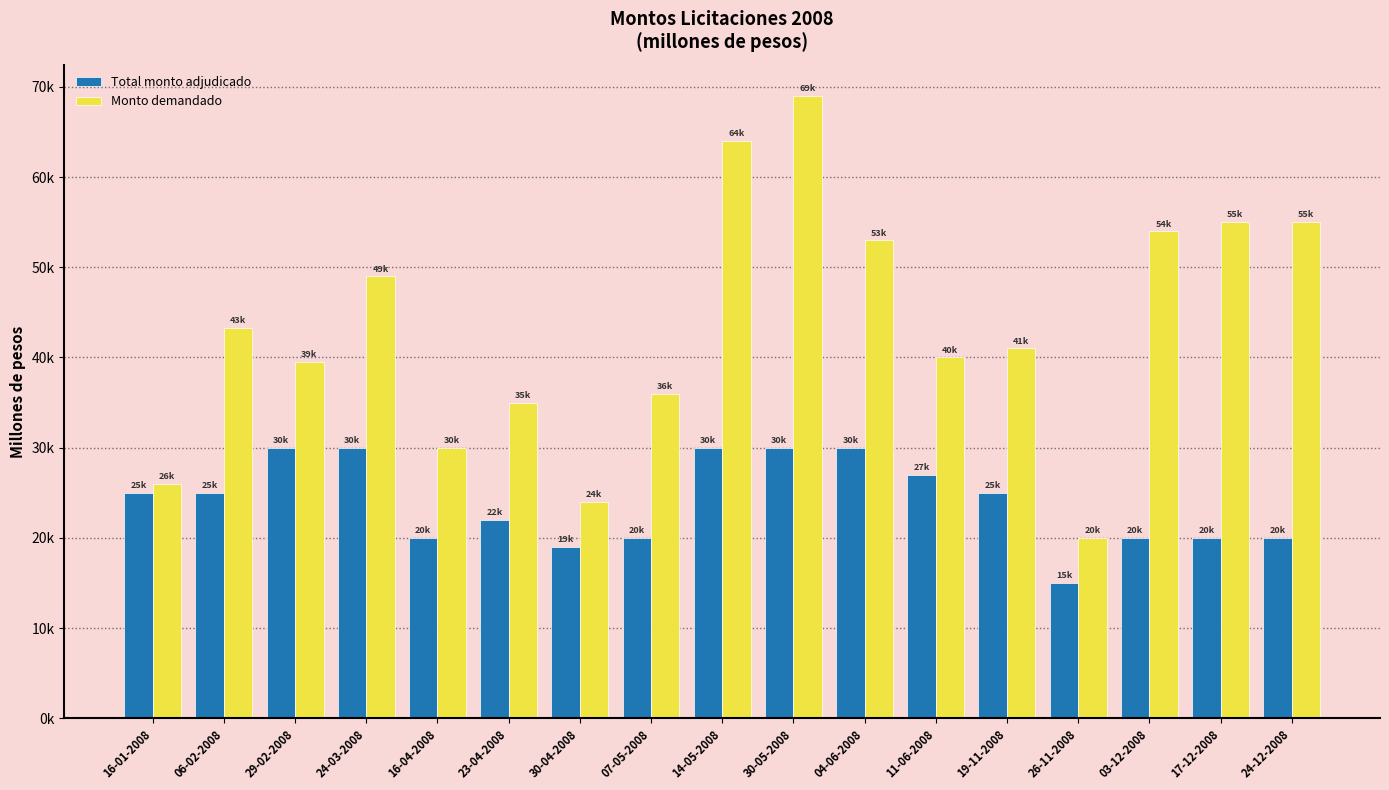

At how many categories does at least one series exceed 42115?

8